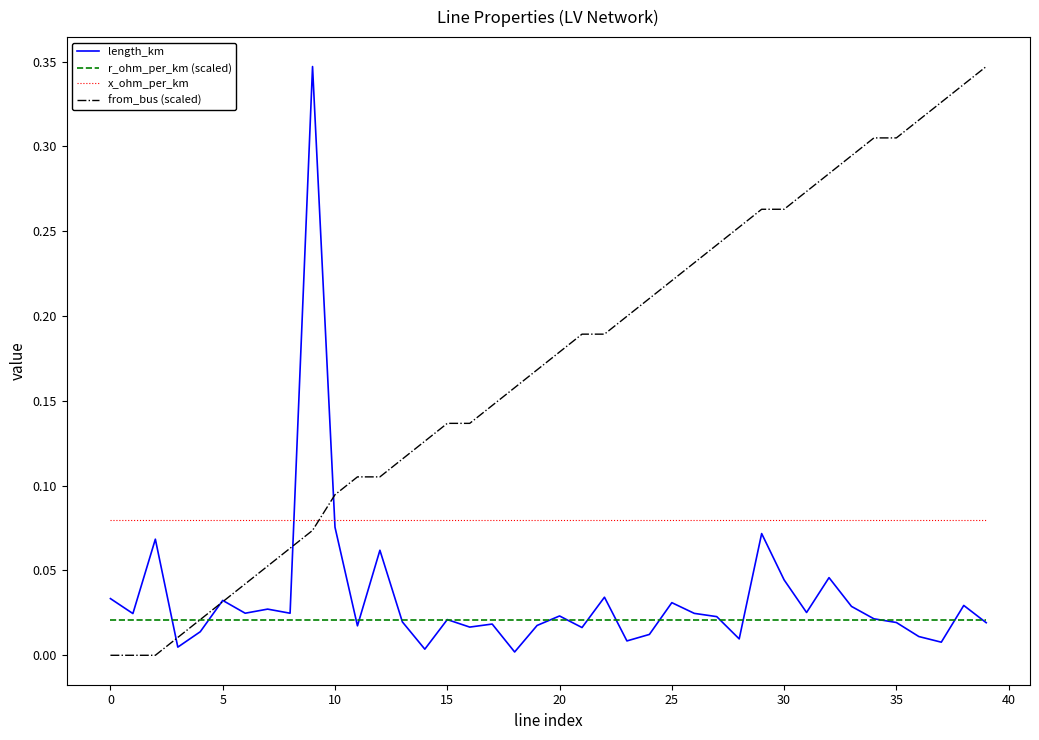

What is the sum of all r_ohm_per_km (scaled) values?

0.8